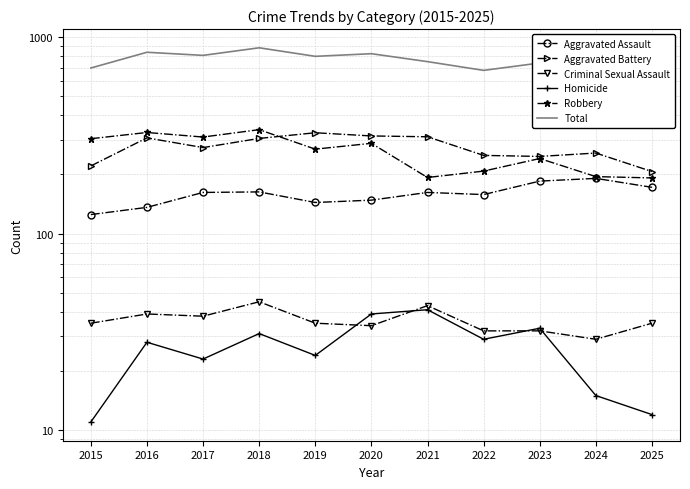

What is the value of the Total point at the 5th from the left?

798